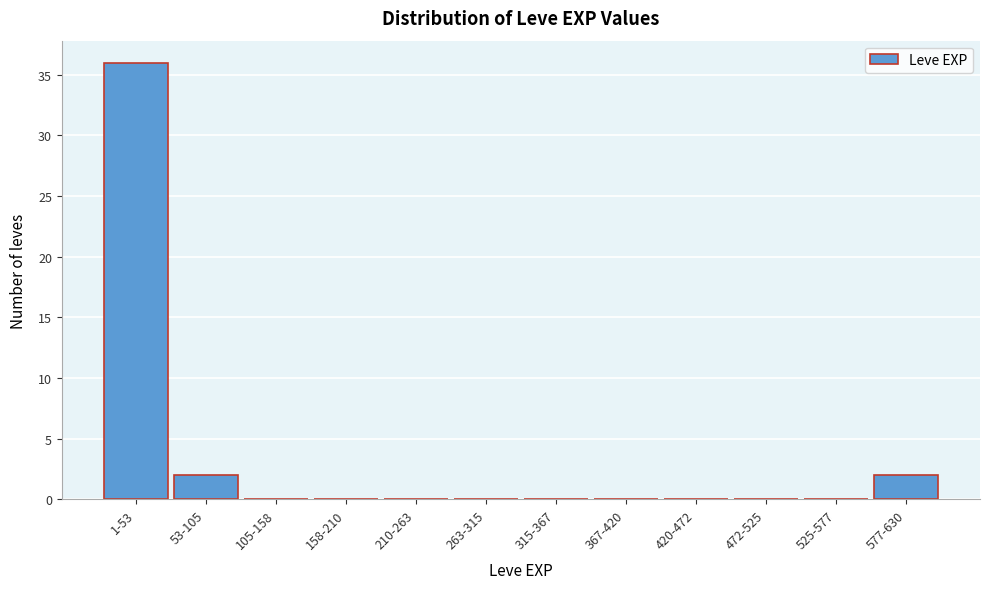

Reading left to right, what are all the values shown in this chart?

1-53=36	53-105=2	105-158=0	158-210=0	210-263=0	263-315=0	315-367=0	367-420=0	420-472=0	472-525=0	525-577=0	577-630=2